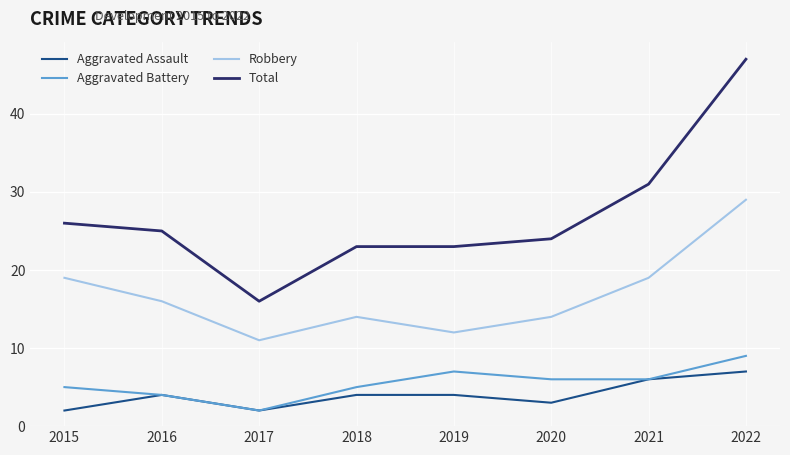

True or false: Aggravated Assault and Robbery cross at least once.

False